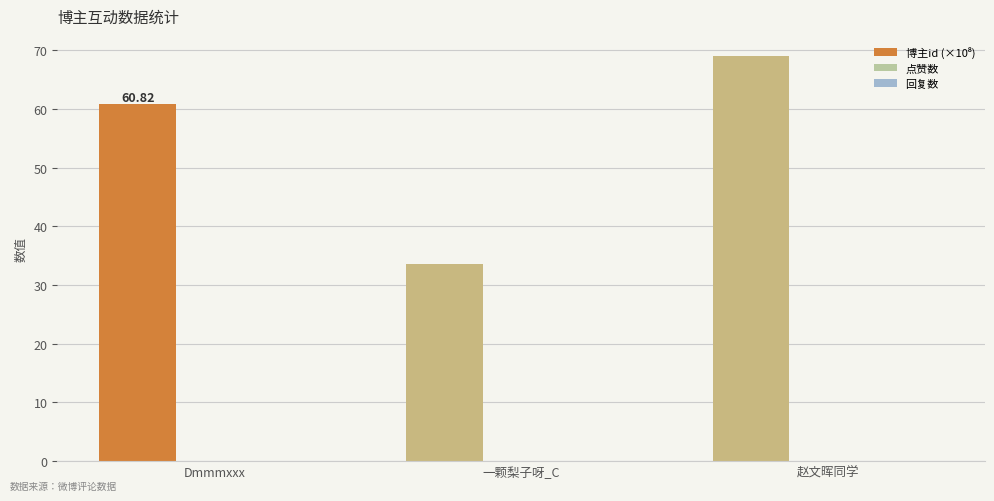

At which category does the chart reach its minimum across all series?

一颗梨子呀_C